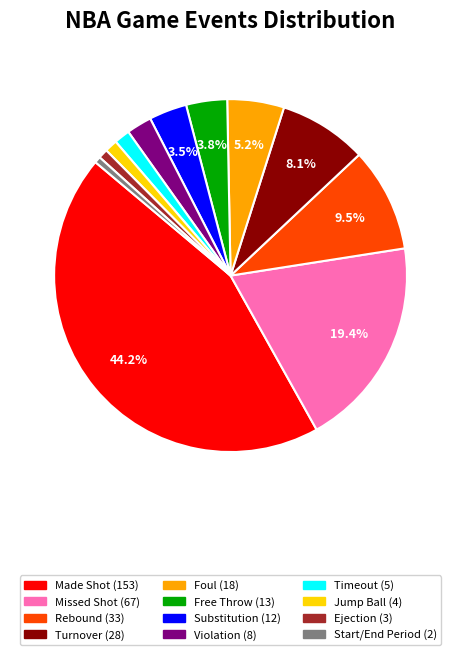

Does any single category account for the majority?

No